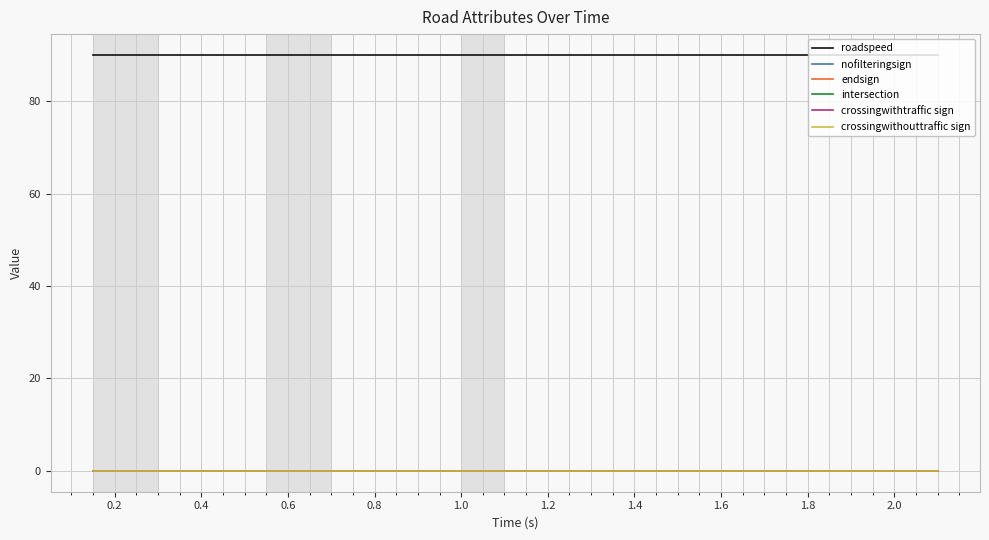

At how many categories does at least one series exceed 49?

40